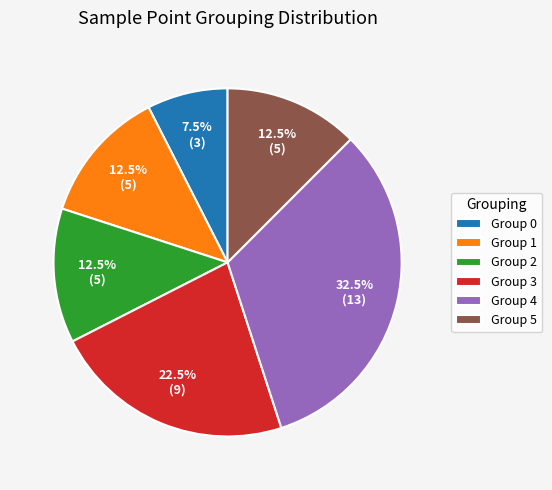

What is the ratio of the value at Group 3 to the value at Group 5?

1.8